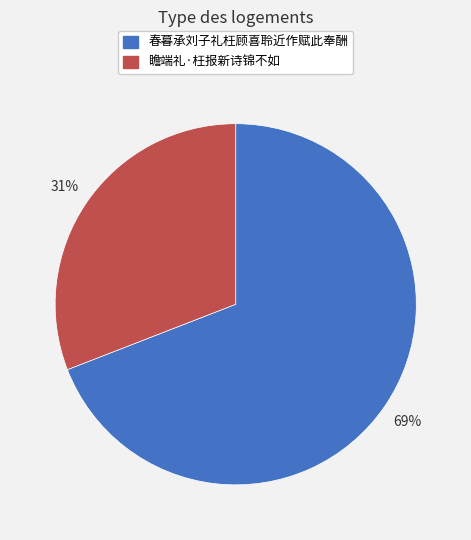

How many slices are in this pie chart?

2